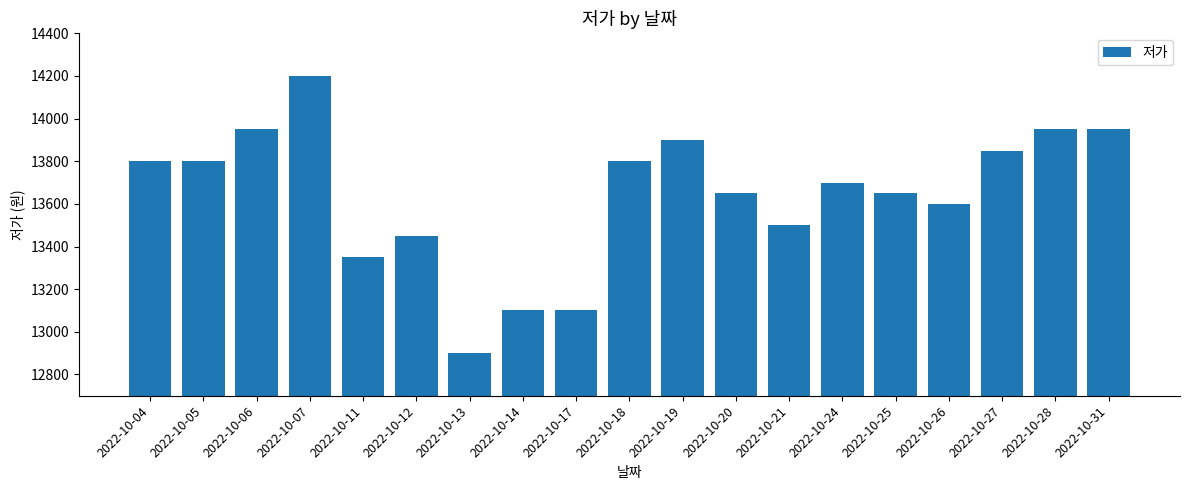

What is the change in value from 2022-10-17 to 2022-10-20?

+550